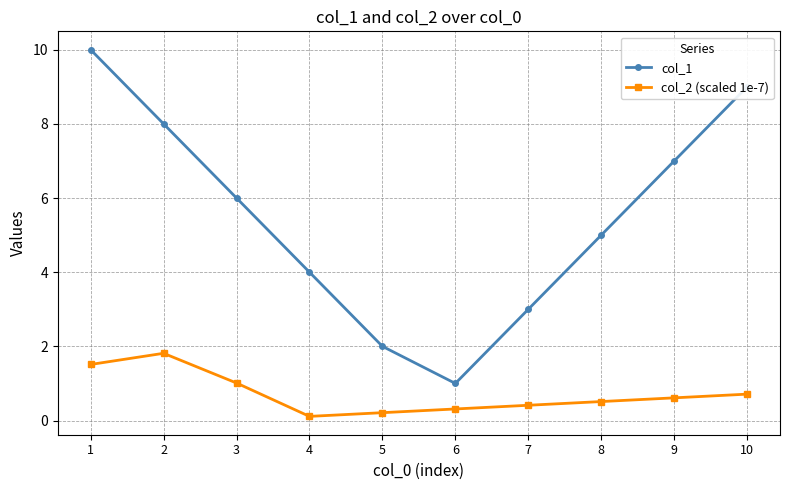

The col_1 series shows 6.5 at 8. True or false?

False